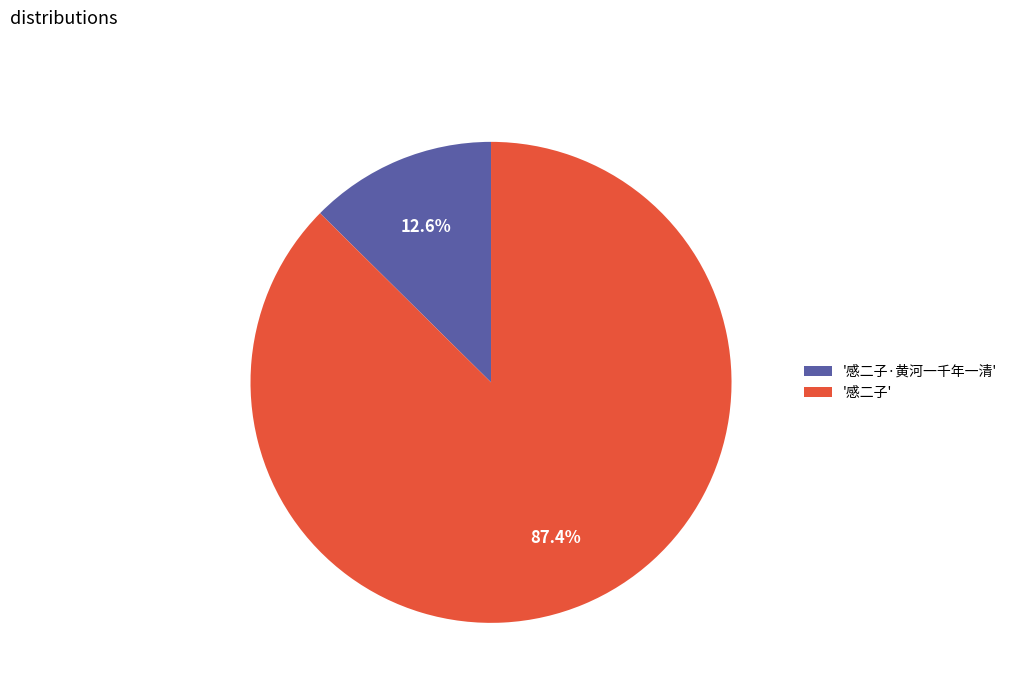

What percentage do '感二子·黄河一千年一清' and '感二子' together represent?

100.0%